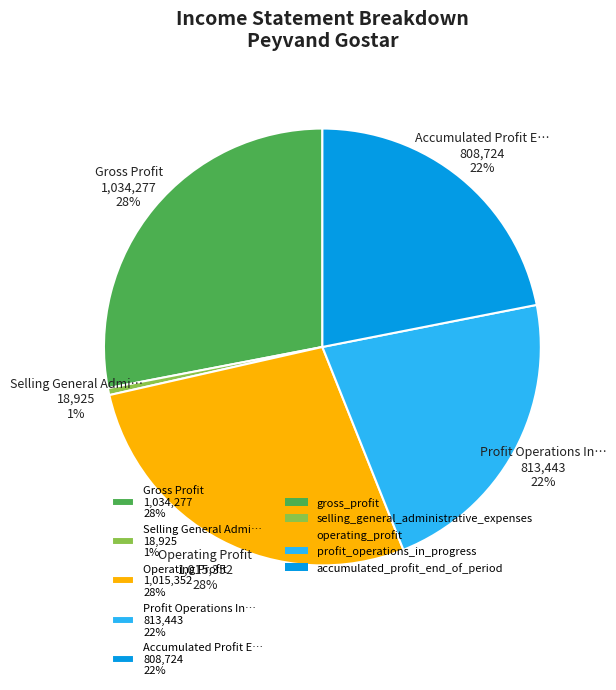

What is the ratio of the value at Accumulated Profit E… 808,724 22% to the value at Profit Operations In… 813,443 22%?

1.0